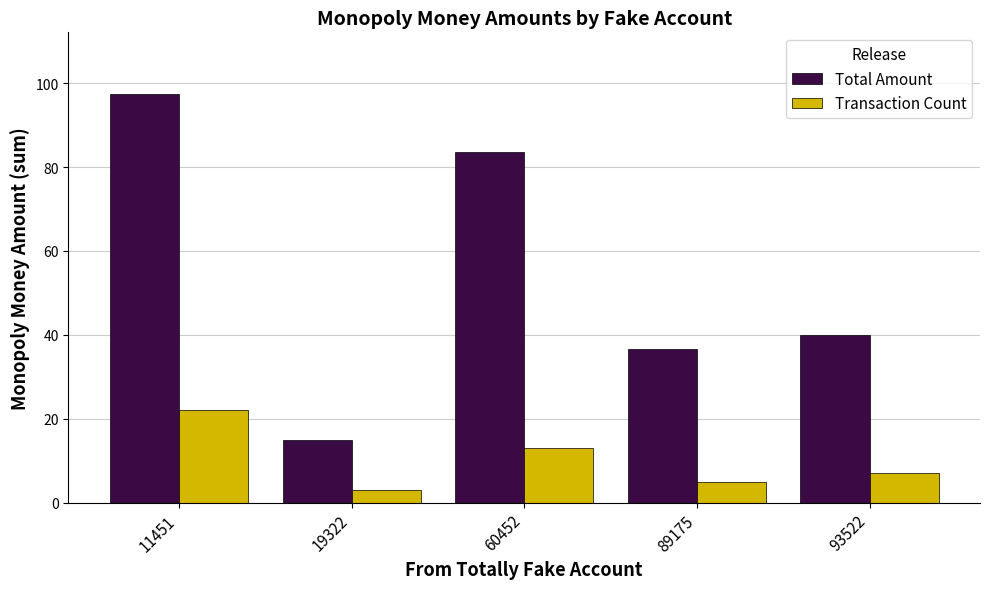

What is the value of the Transaction Count bar at the 2nd from the left?

3.0